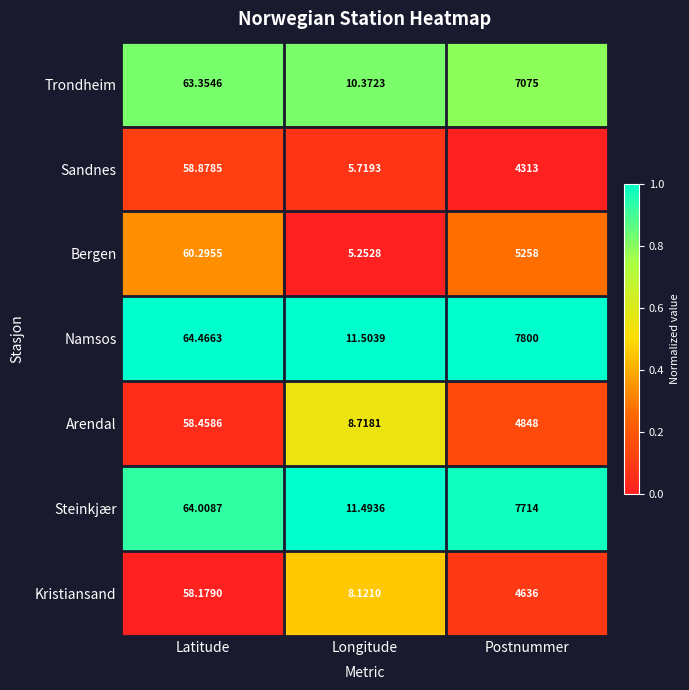

What is the spread (max minus min) of values at Longitude?

6.3